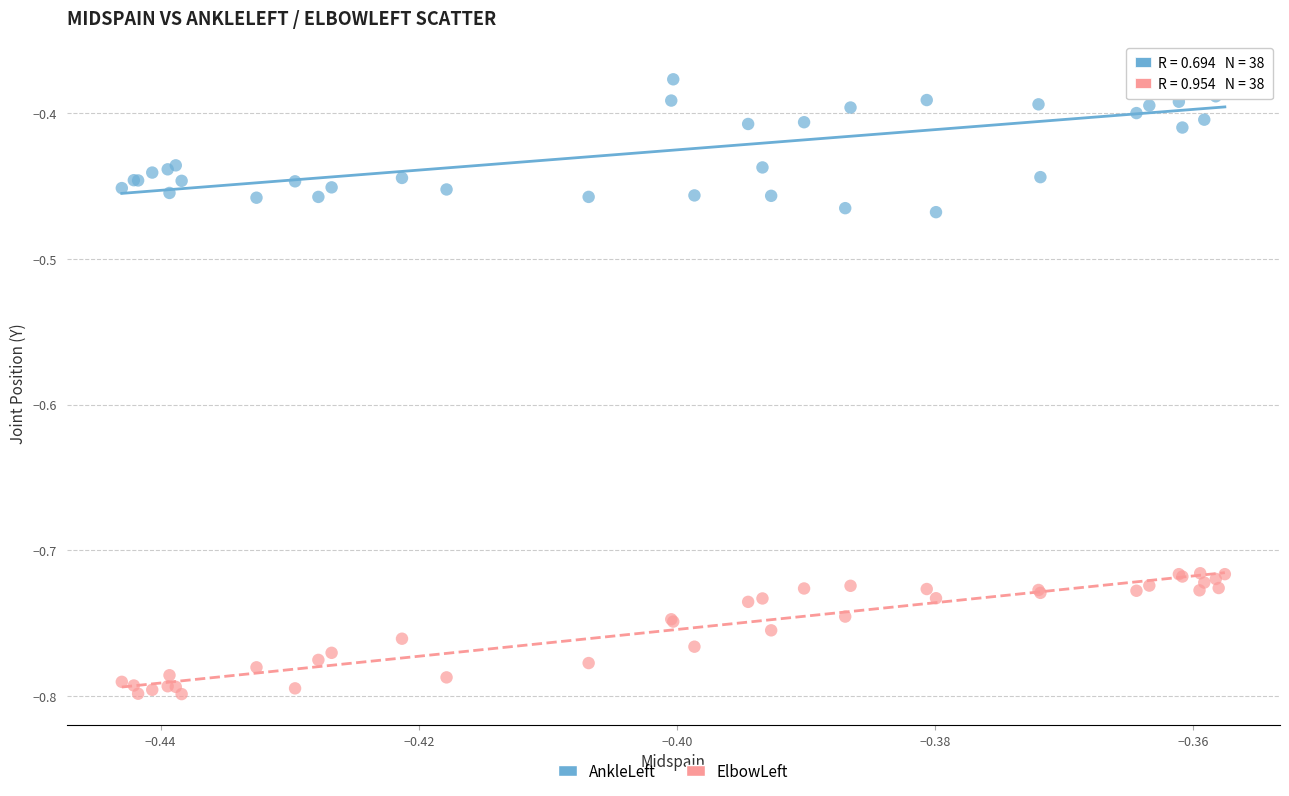

Which series reaches the maximum Y coordinate?

AnkleLeft